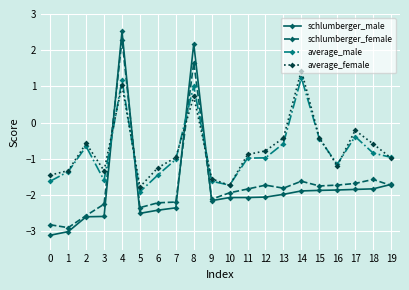

Where is average_male nearest to the value 0?

17